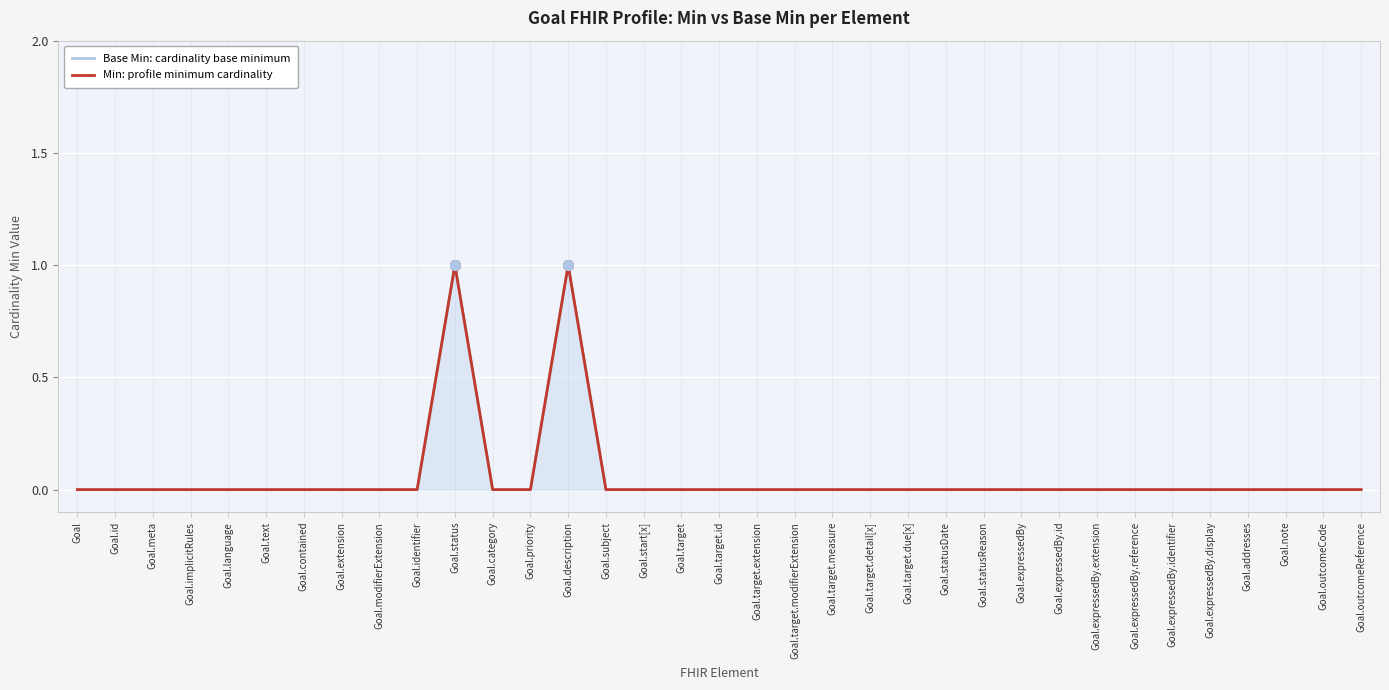

Which series changed the most between Goal.id and Goal.expressedBy?

Base Min: cardinality base minimum